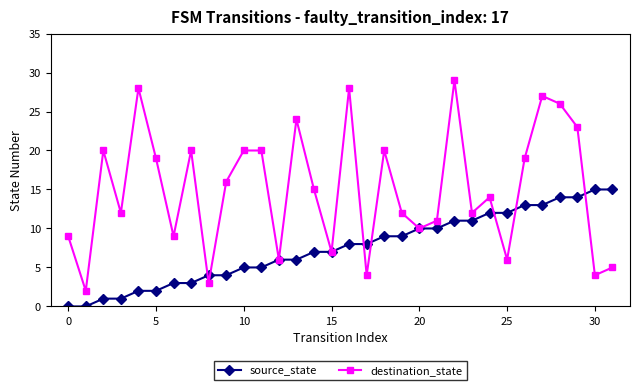

Which series has the widest spread of values?

destination_state